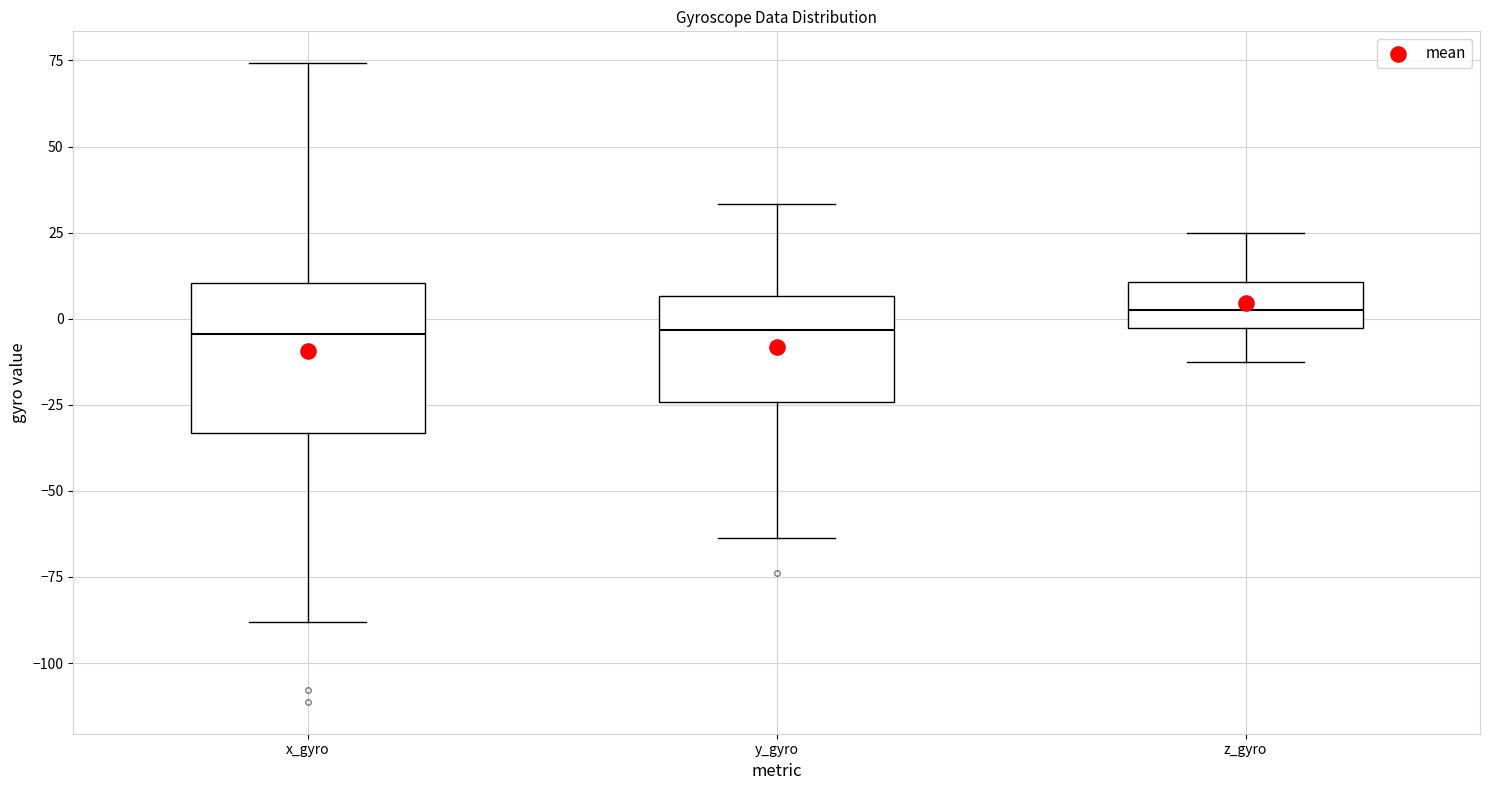

Where does the upper whisker of the box for y_gyro end on the y-axis? The values are not printed on the chart, so give them approximately, as read against the axis.

35